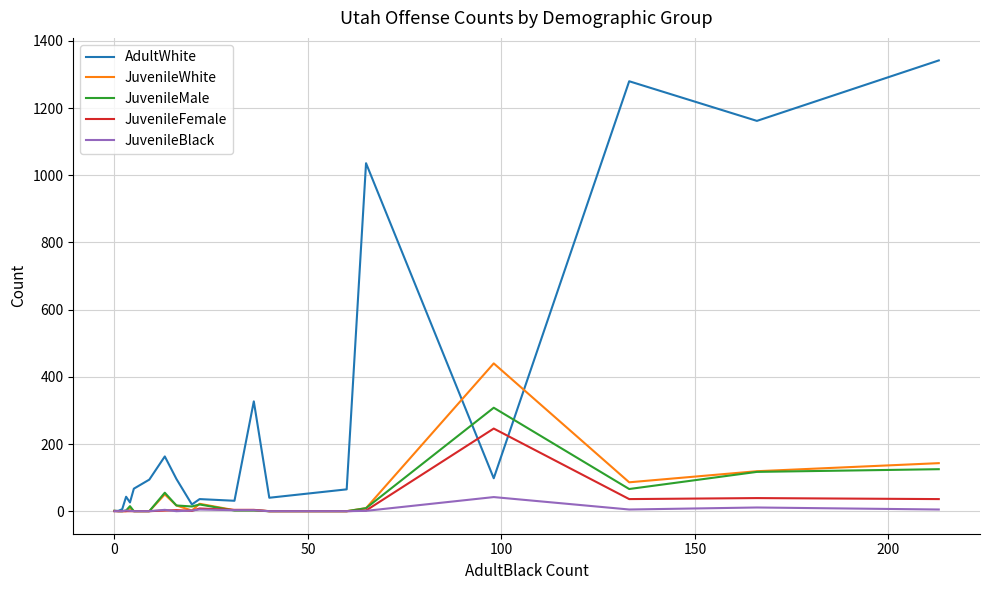

What is the maximum value shown in the chart?

1342